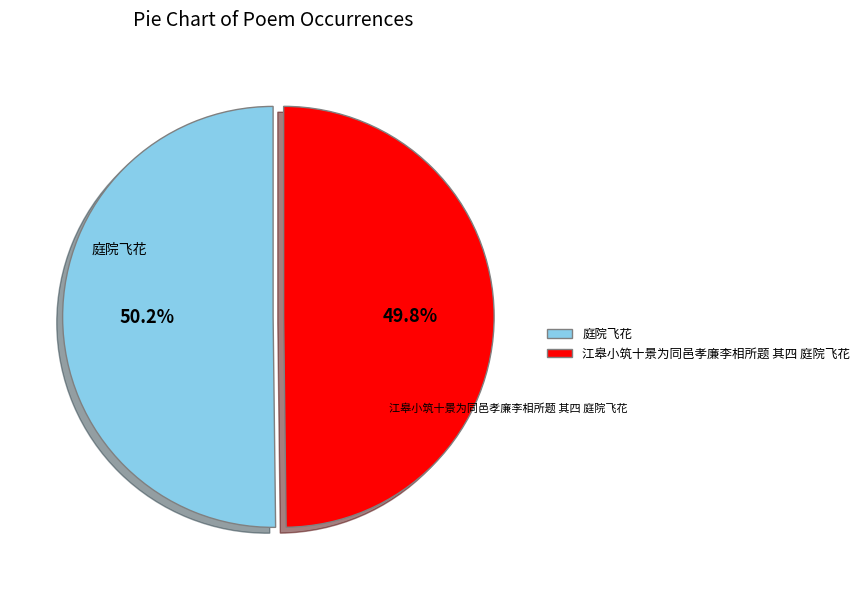

Count the number of slices in the pie.

2